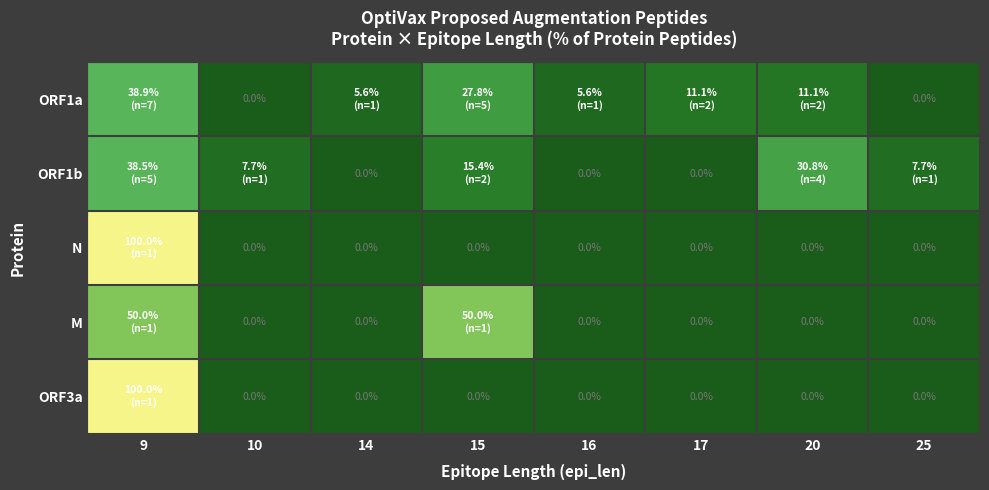

Which category has the highest value in the M series?

9